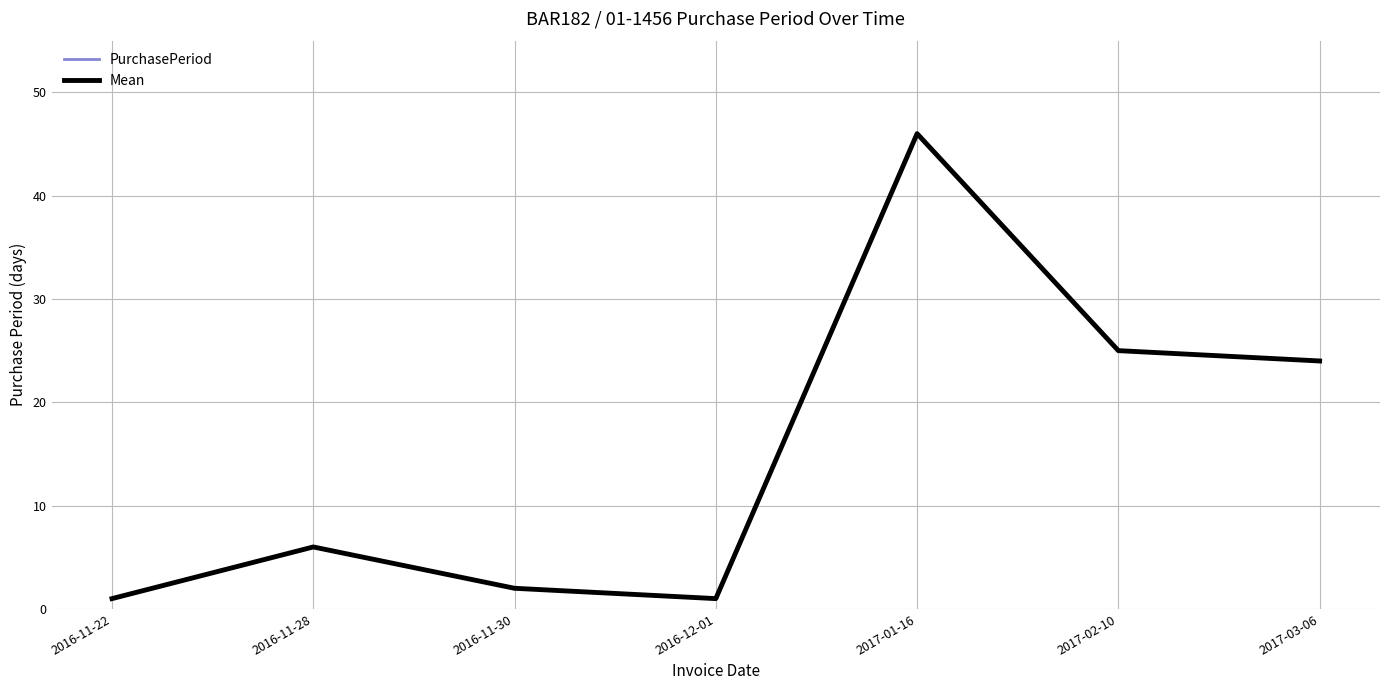

Does the chart display data point markers on the line(s)?

No